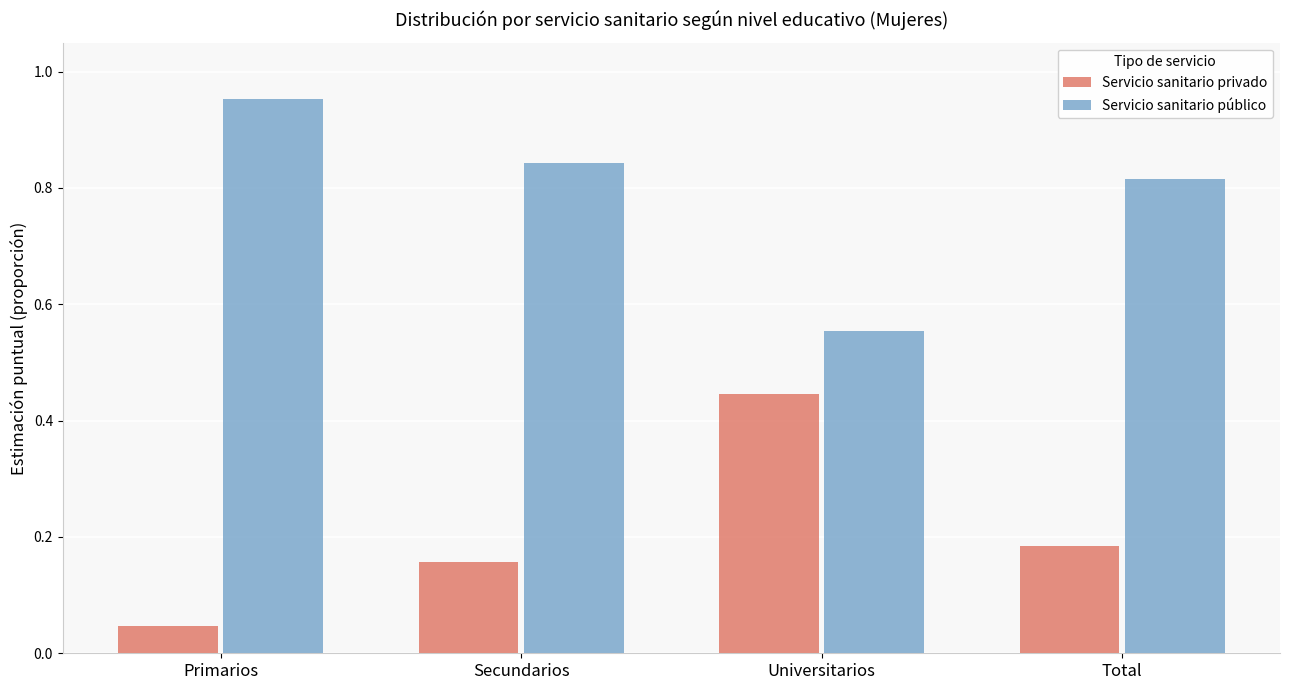

How many bars are there in total?

8